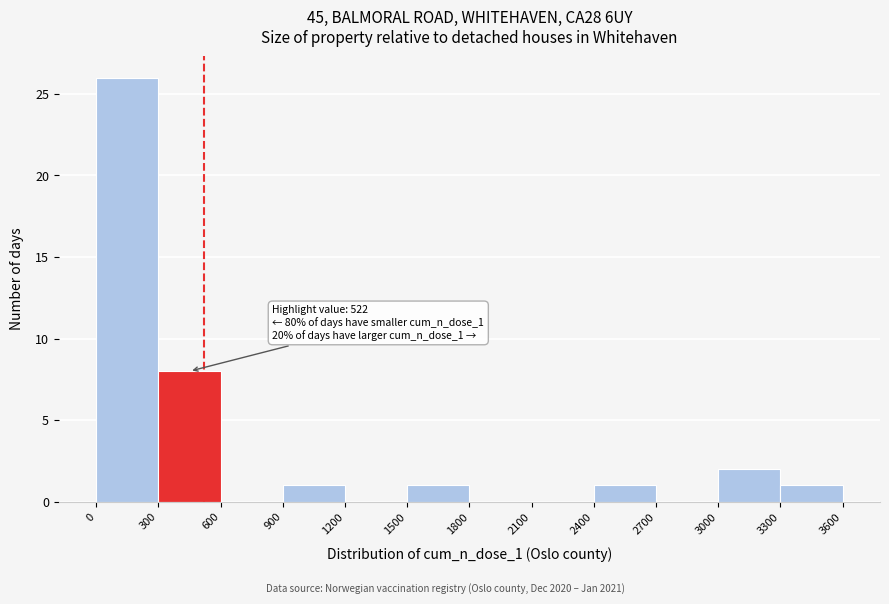

Which range on the x-axis has the tallest bar?

0 to 300